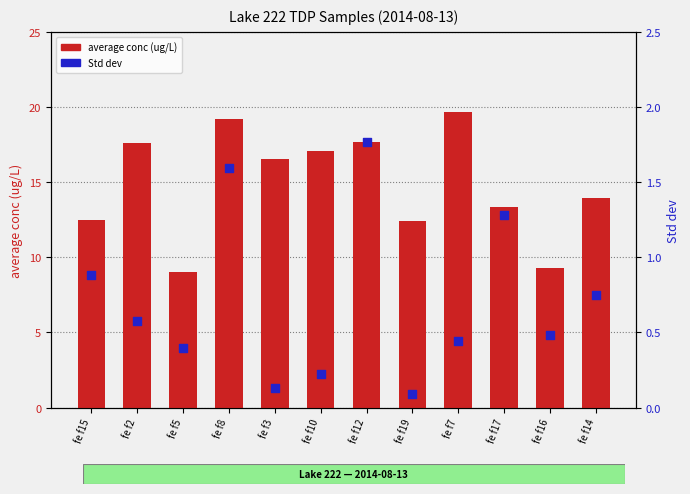

What is the total value across all series at fe f8?

20.8